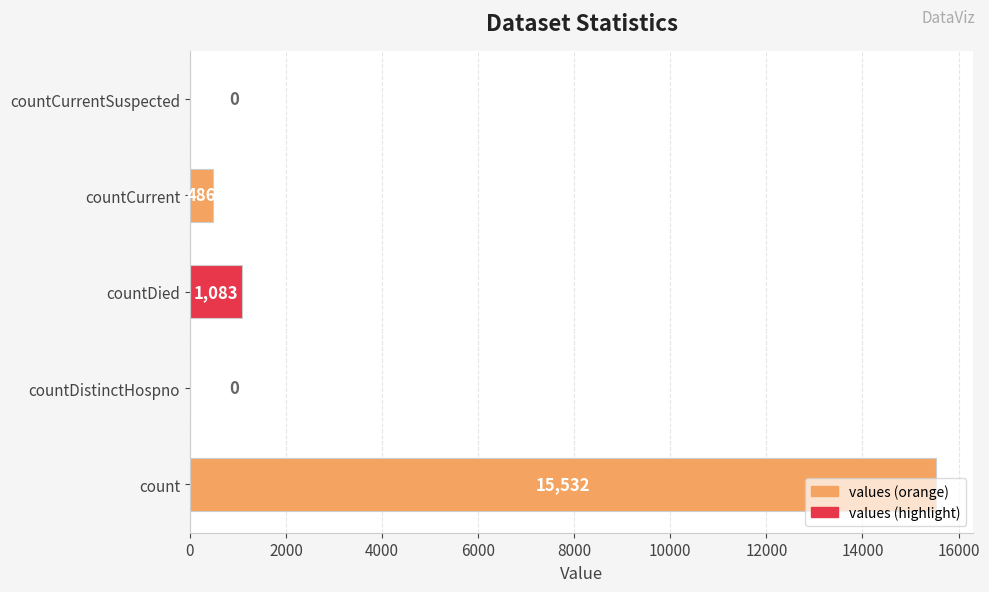

What is the maximum value shown in the chart?

15532